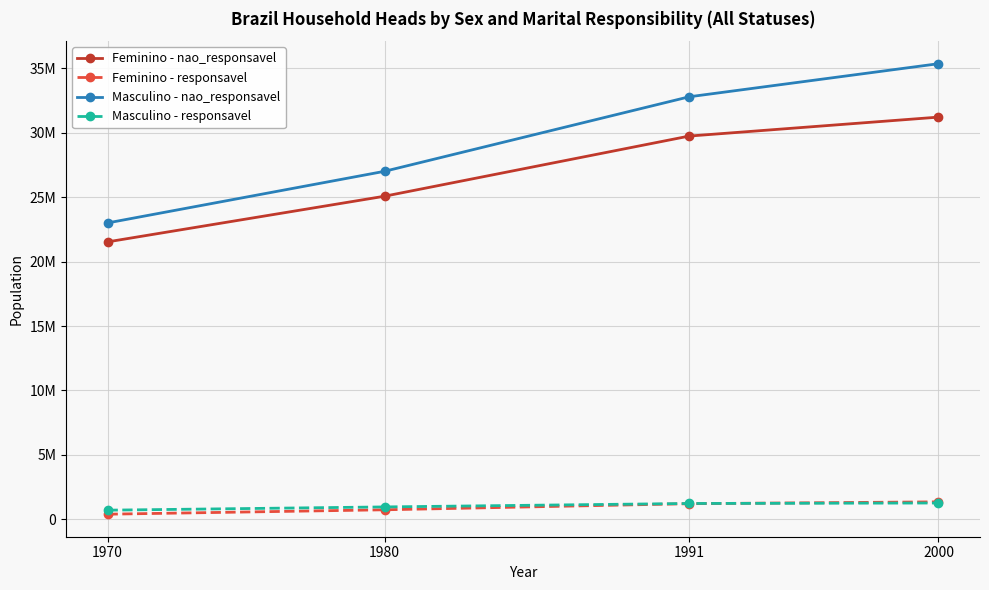

Does the chart have visible grid lines?

Yes